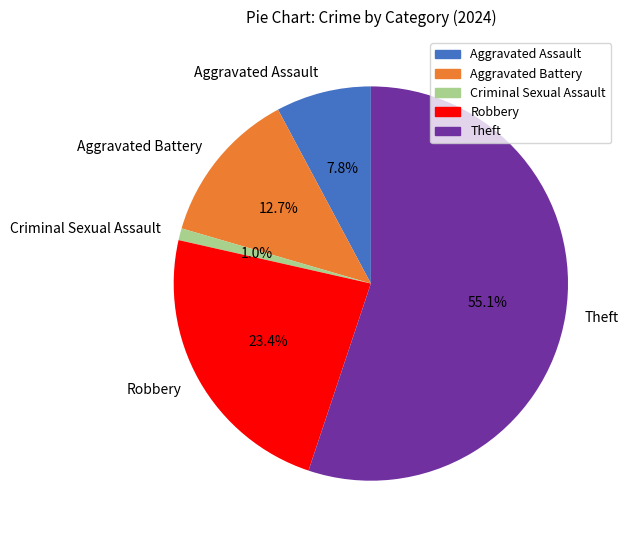

Does any single category account for the majority?

Yes